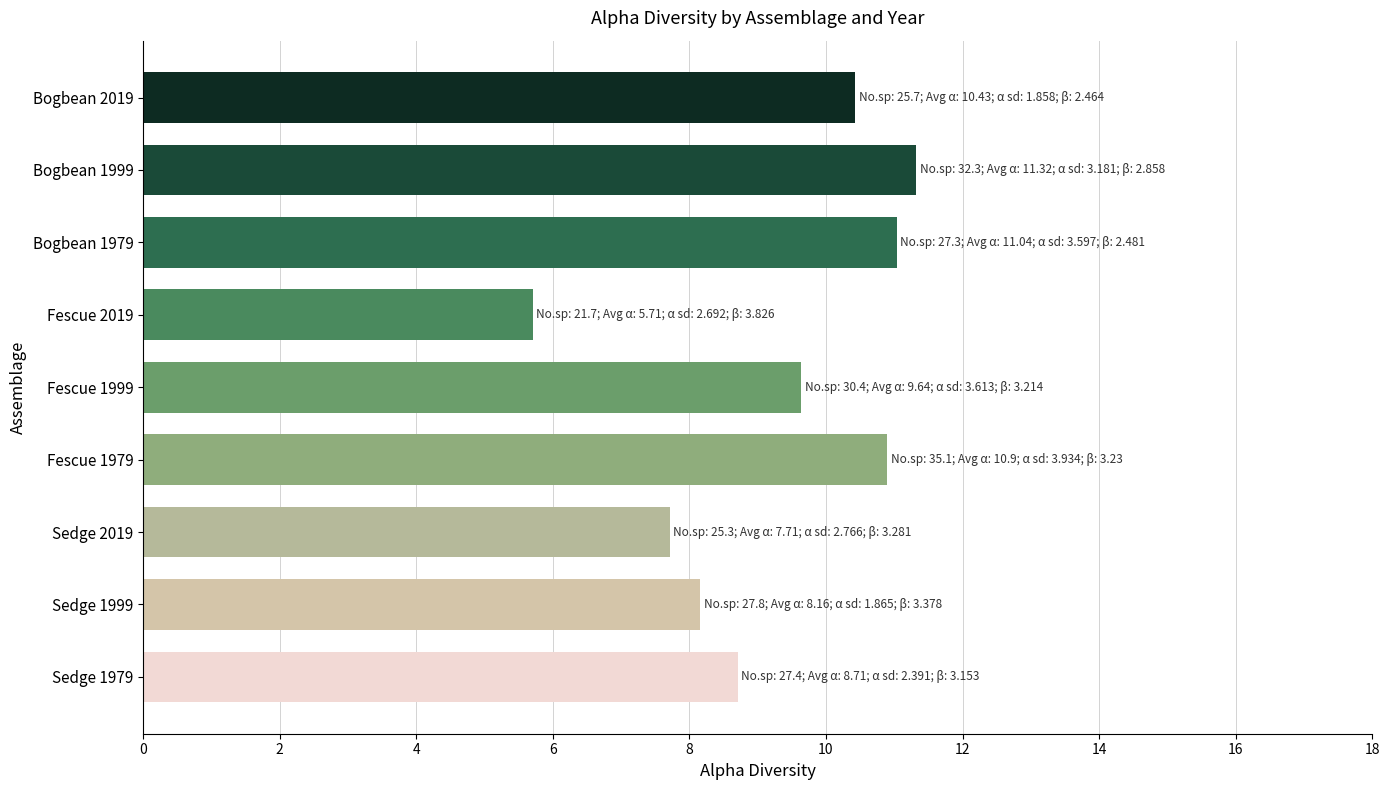

What is the greatest value displayed?

11.3